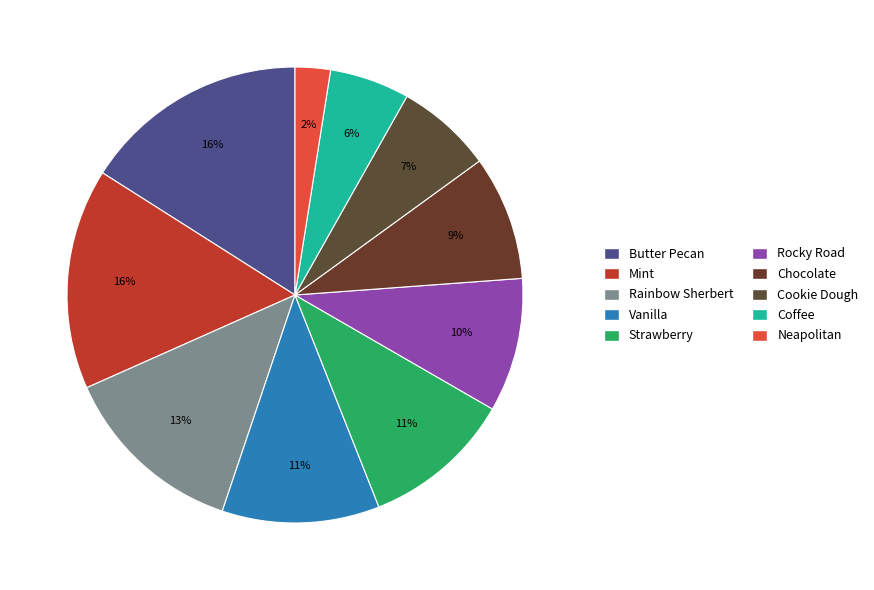

What is the change in value from Coffee to Neapolitan?

-19